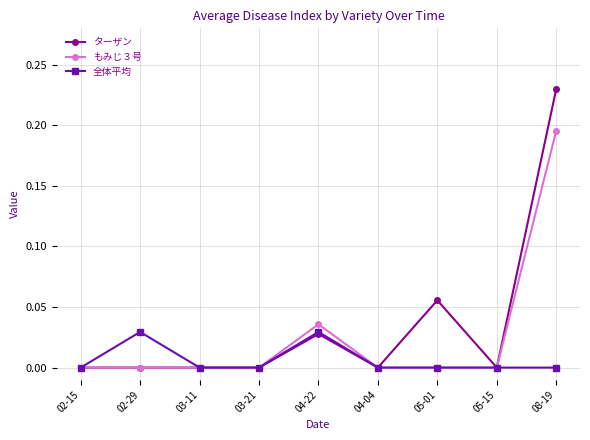

Is it true that もみじ３号 equals 0.0 at 03-11?

True